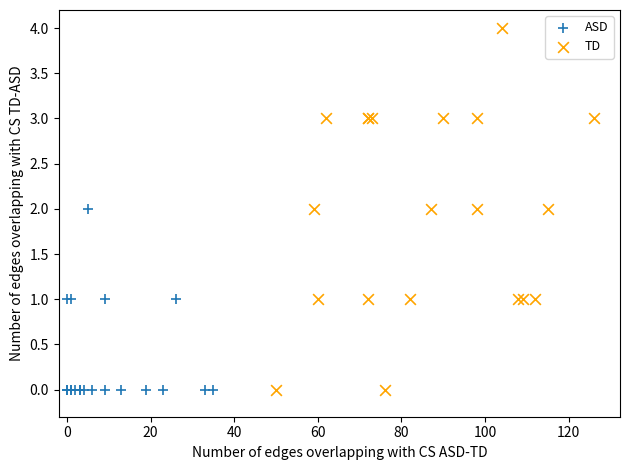

Which series has the widest spread of Y values?

TD